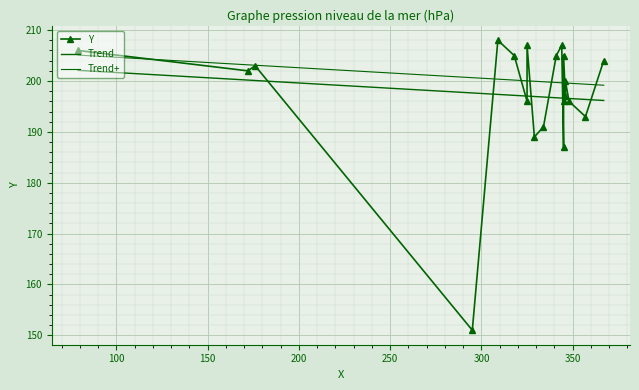

Is it true that Y equals 203.0 at 150?

True